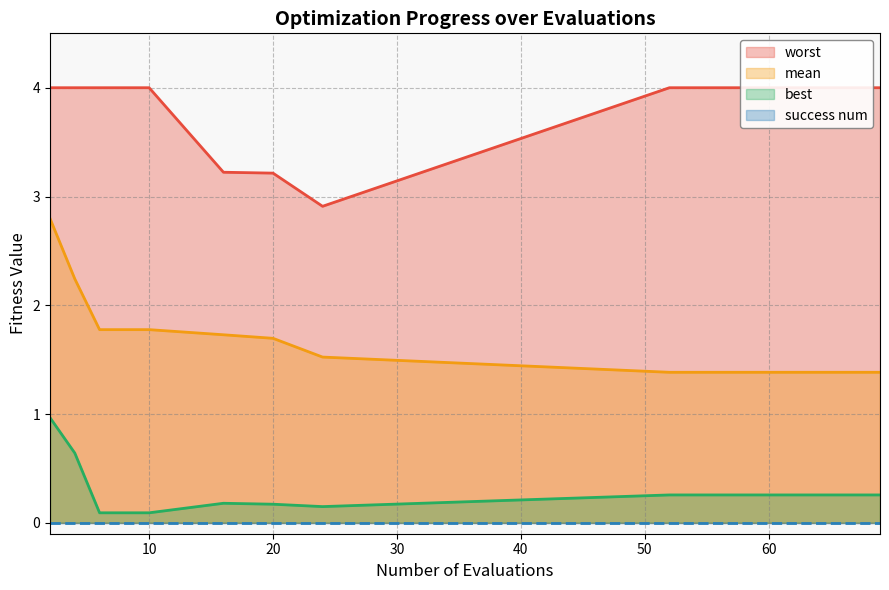

How many data points does each series have?

15